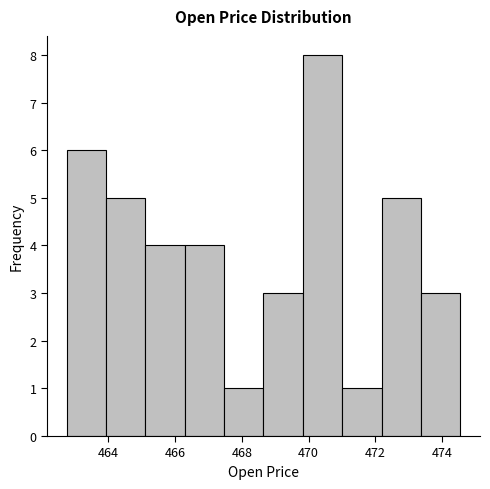

Reading left to right, transcribe this chart: for each bar, give the range it covers on the x-axis and its height. Neither the bar edges nor the heights are printed on the chart, so give them approximately, as read against the axes.

462.8 to 464.0: 6
464.0 to 465.2: 5
465.2 to 466.2: 4
466.2 to 467.4: 4
467.4 to 468.6: 1
468.6 to 469.8: 3
469.8 to 471.0: 8
471.0 to 472.2: 1
472.2 to 473.4: 5
473.4 to 474.6: 3